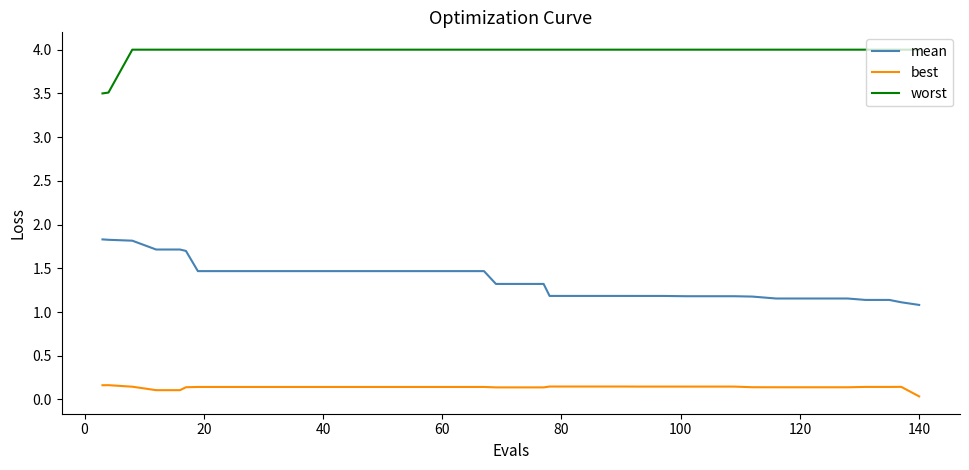

True or false: best has more than 1 points higher than both neighbors.

True